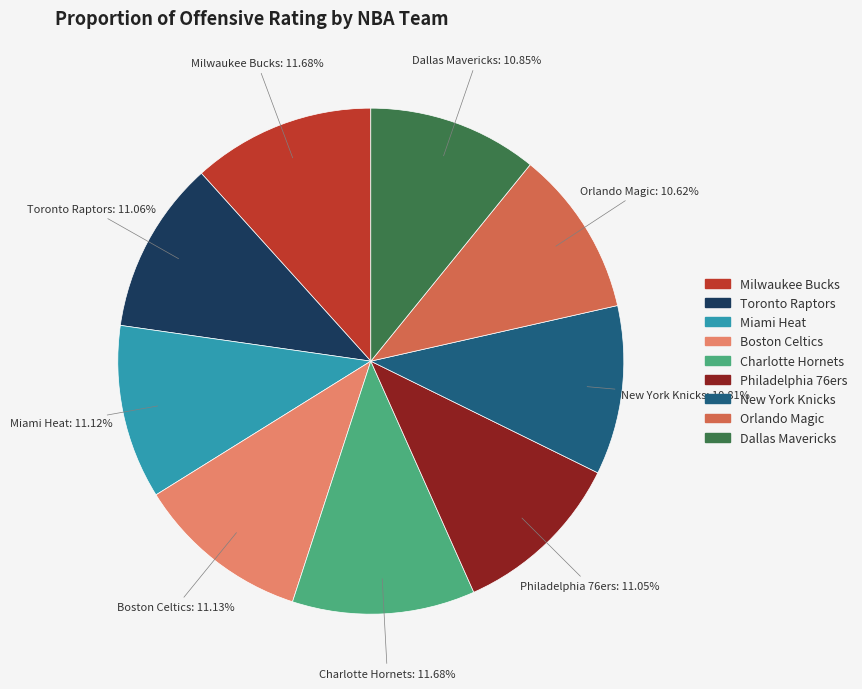

To the nearest percent, what percentage of the pie is Toronto Raptors?

11%